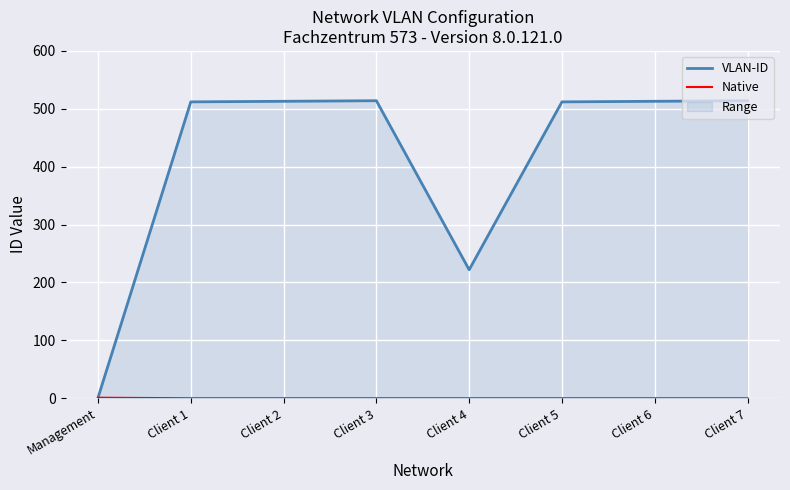

How many lines are shown in the chart?

2